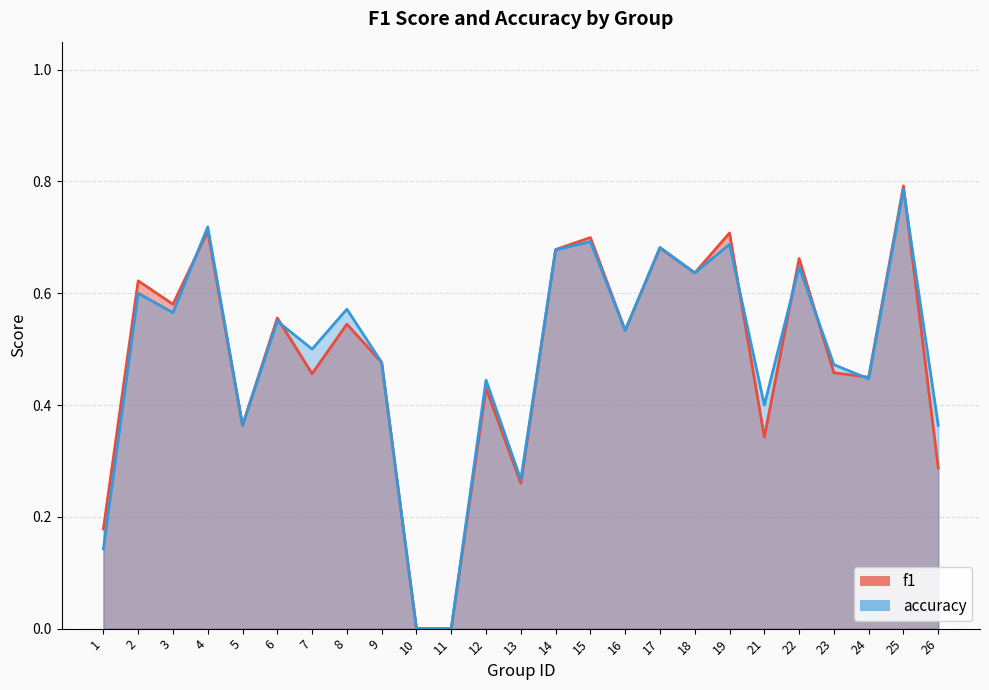

What is the difference between the accuracy values at 2 and 9?

0.1